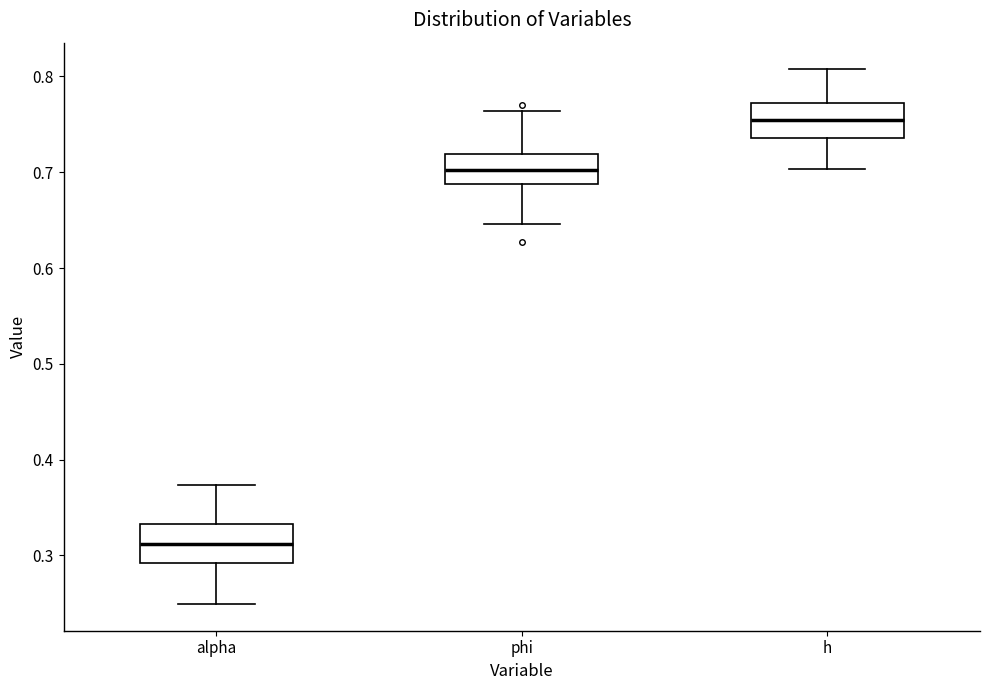

Which box has the lowest median line?

alpha